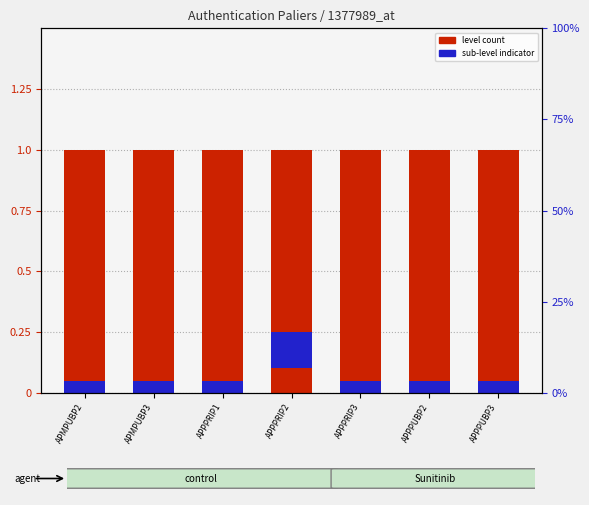

At which category is the sum across all series the highest?

APPPRIP2